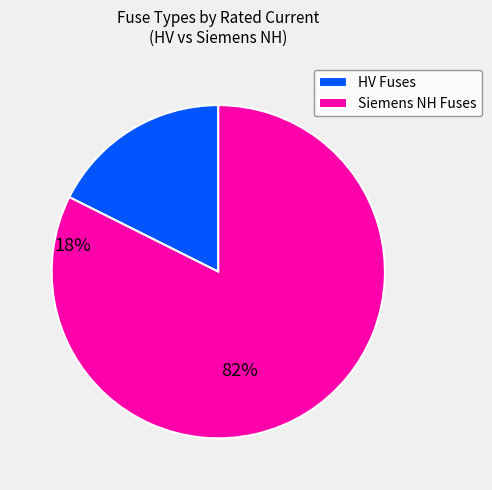

The Siemens NH Fuses slice represents 82% of the pie. True or false?

True